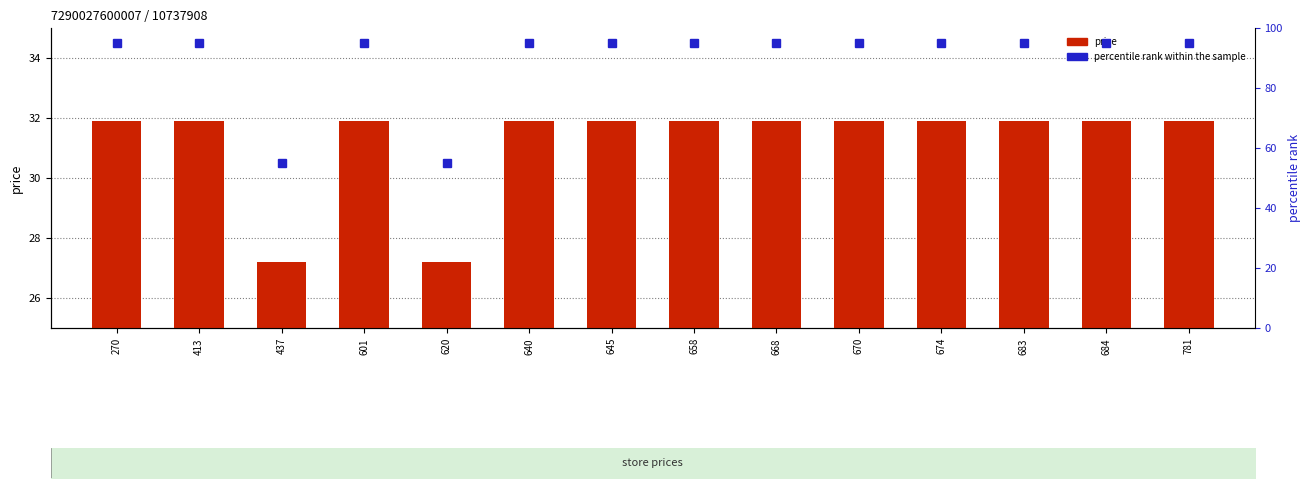

What is the sum of the percentile rank within the sample values at 437 and 668?

150.0